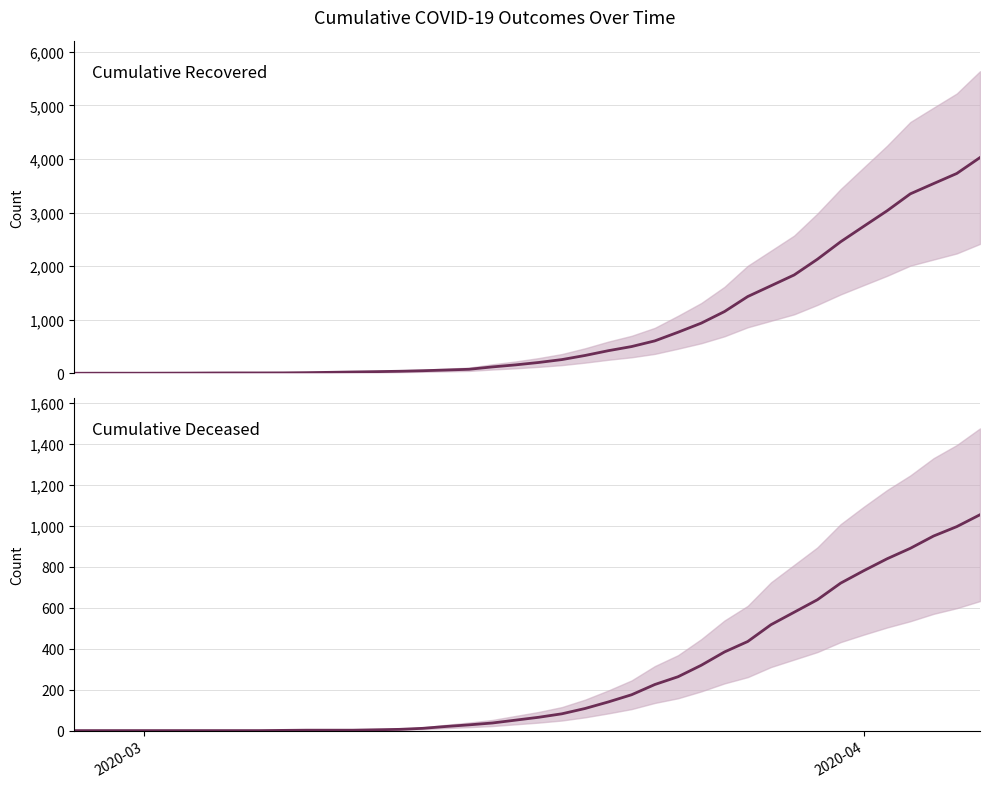

Is the value of cumulative_deceased at 11 greater than the value of cumulative_recovered at 29?

No